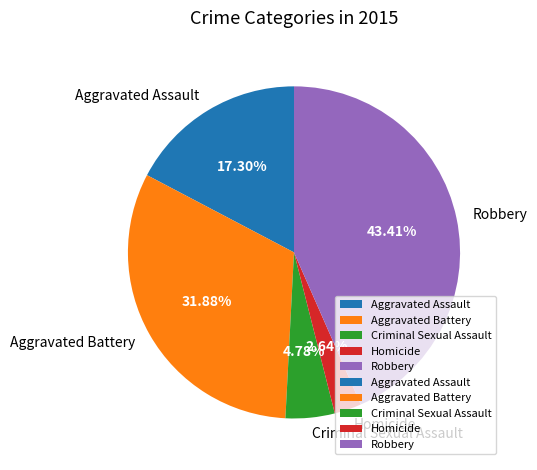

True or false: Aggravated Assault accounts for 10% of the total.

False